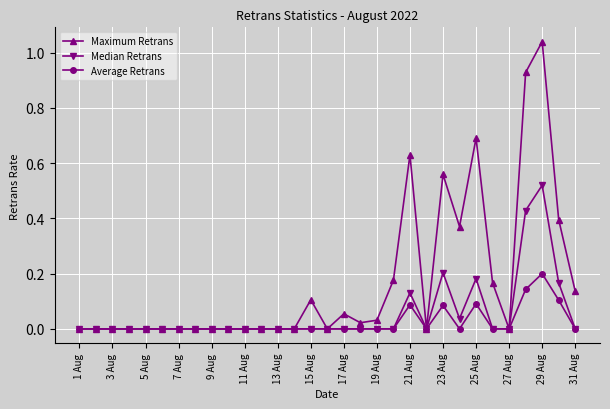

Which series has the largest range (max minus min)?

Maximum Retrans